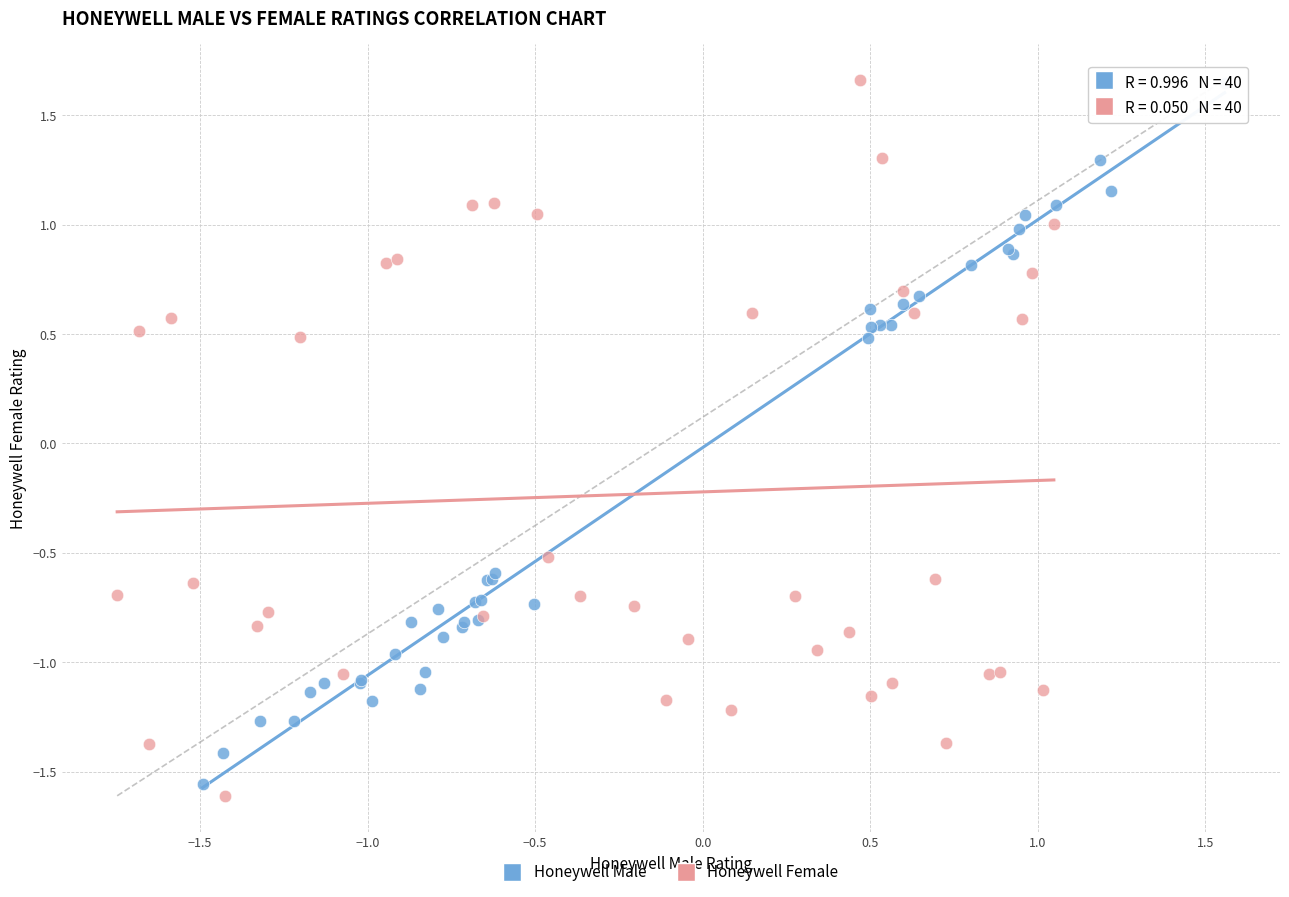

Which series has the widest spread of Y values?

Honeywell Female